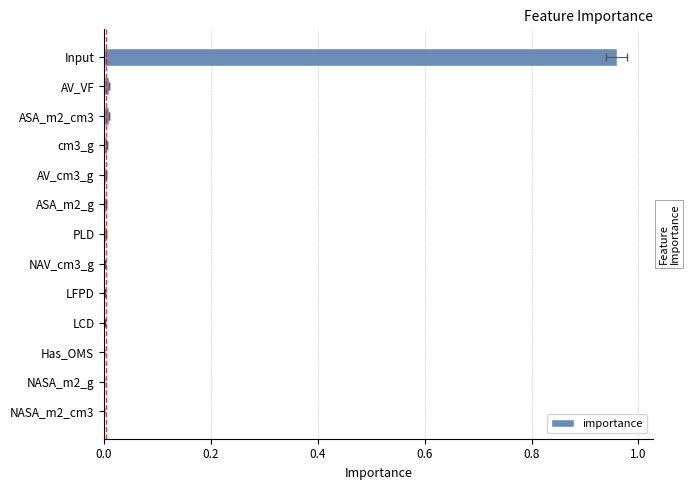

Reading left to right, list all the values displayed in this chart.

0.0	0.0	0.0	0.0	0.0	0.0	0.0	0.0	0.0	0.0	0.0	0.0	1.0